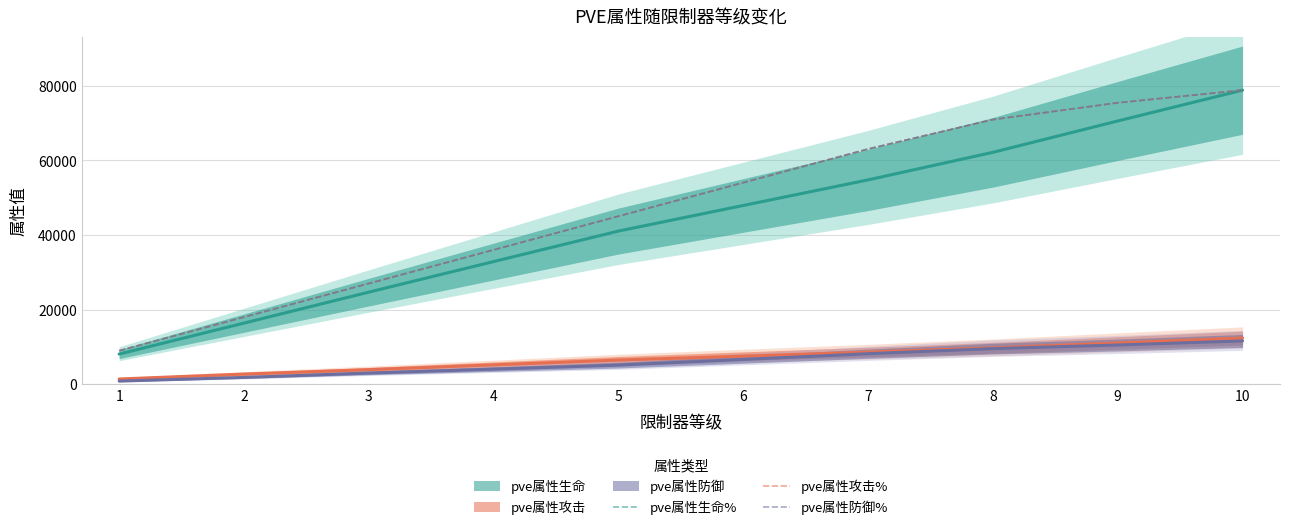

True or false: pve属性防御% has more than 1 interior local peaks.

False